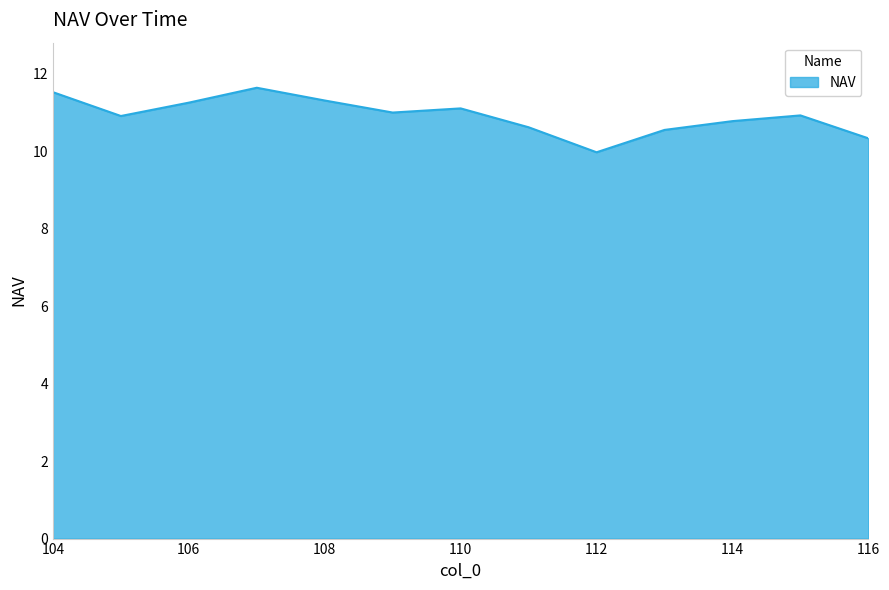

What is the greatest value displayed?

11.6